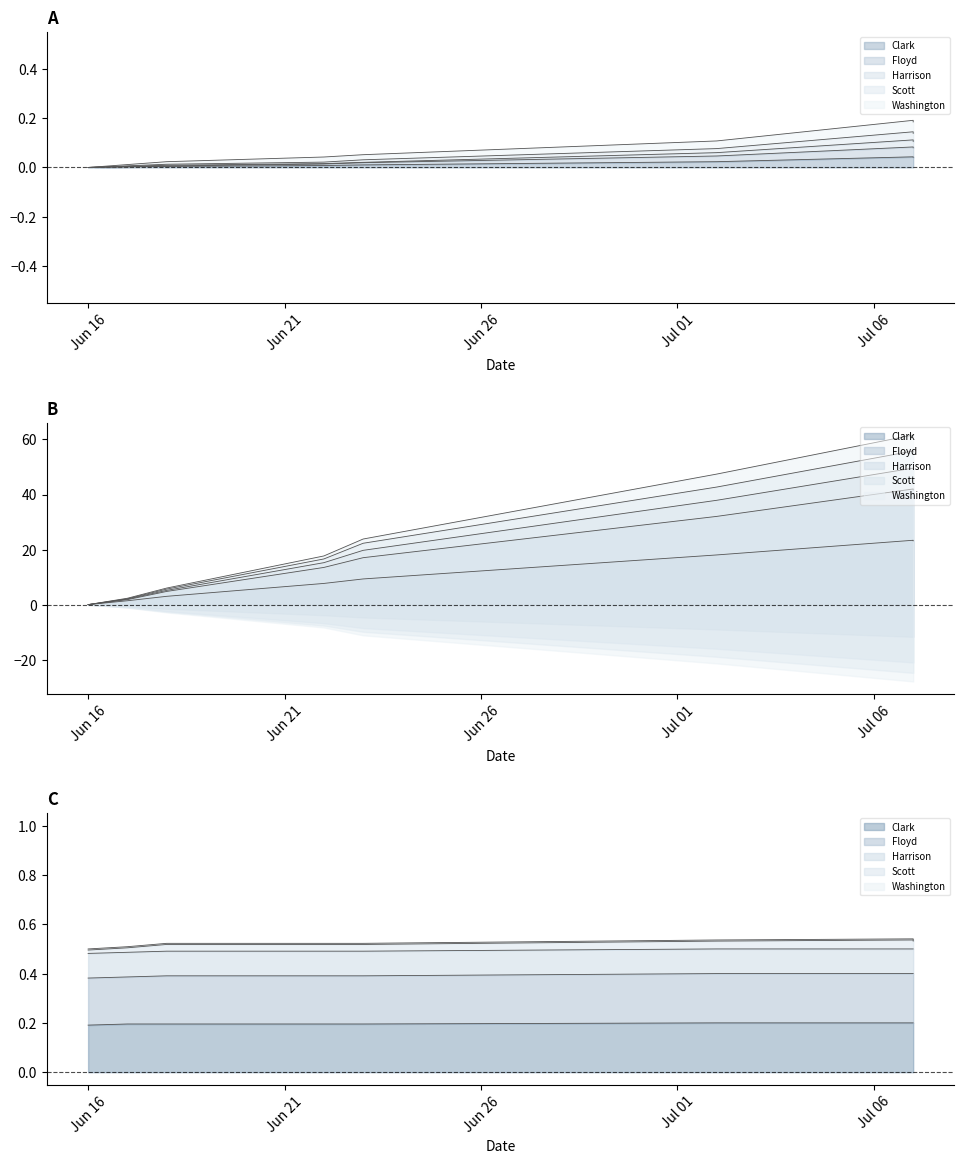

True or false: Floyd has a value of 0.0 at Jul 06.

True